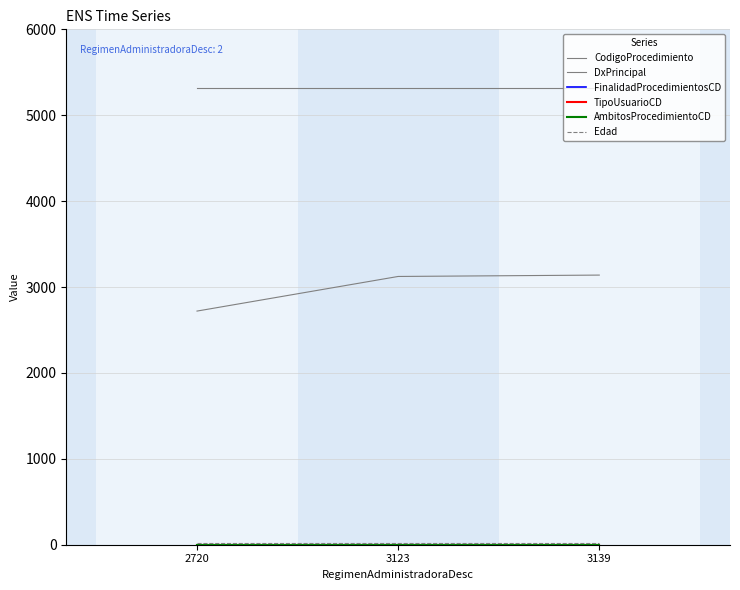

Between 2720 and 3123, which series saw the biggest shift?

CodigoProcedimiento